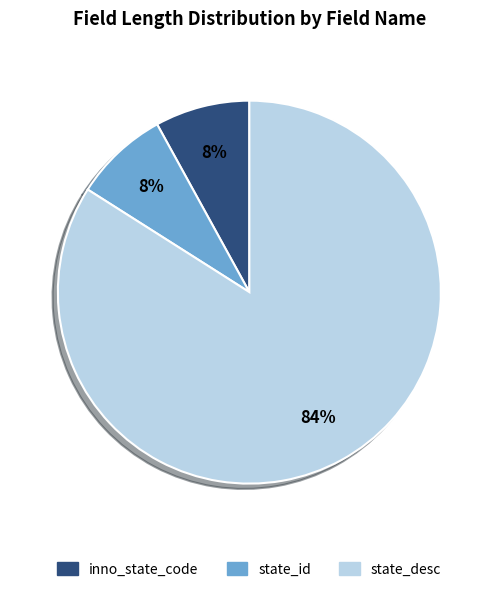

Approximately how many times larger is the value at state_id compared to inno_state_code?

1.0